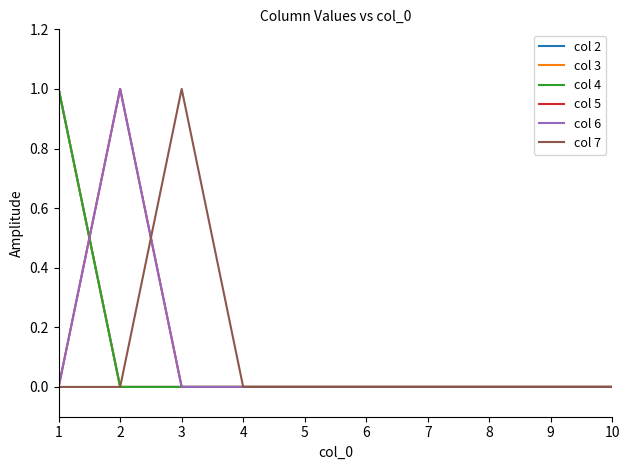

The col 7 series shows 0 at 8. True or false?

True